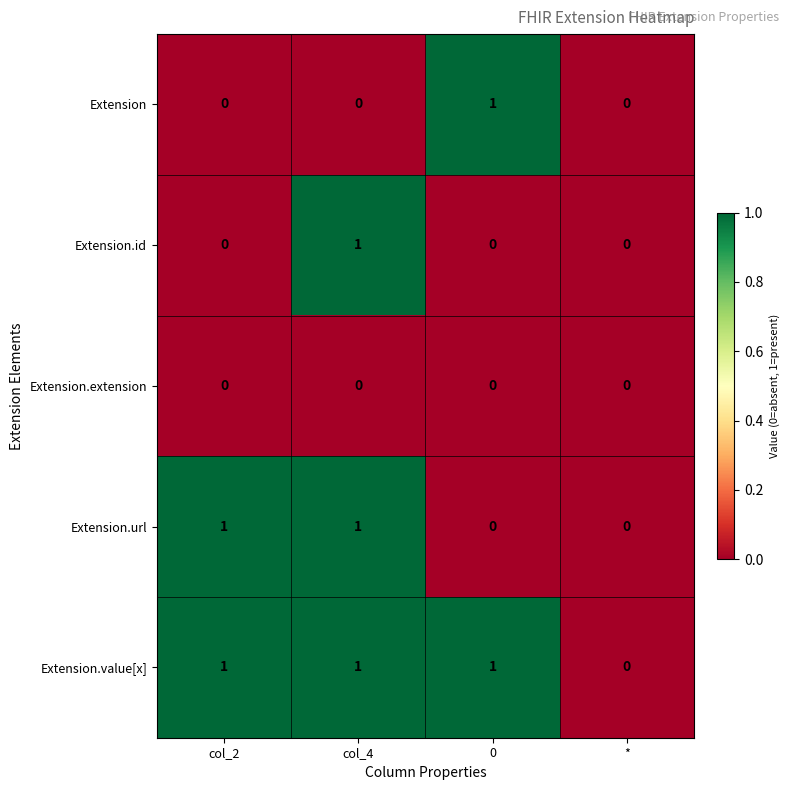

How many data points in Extension.url are less than 1?

2